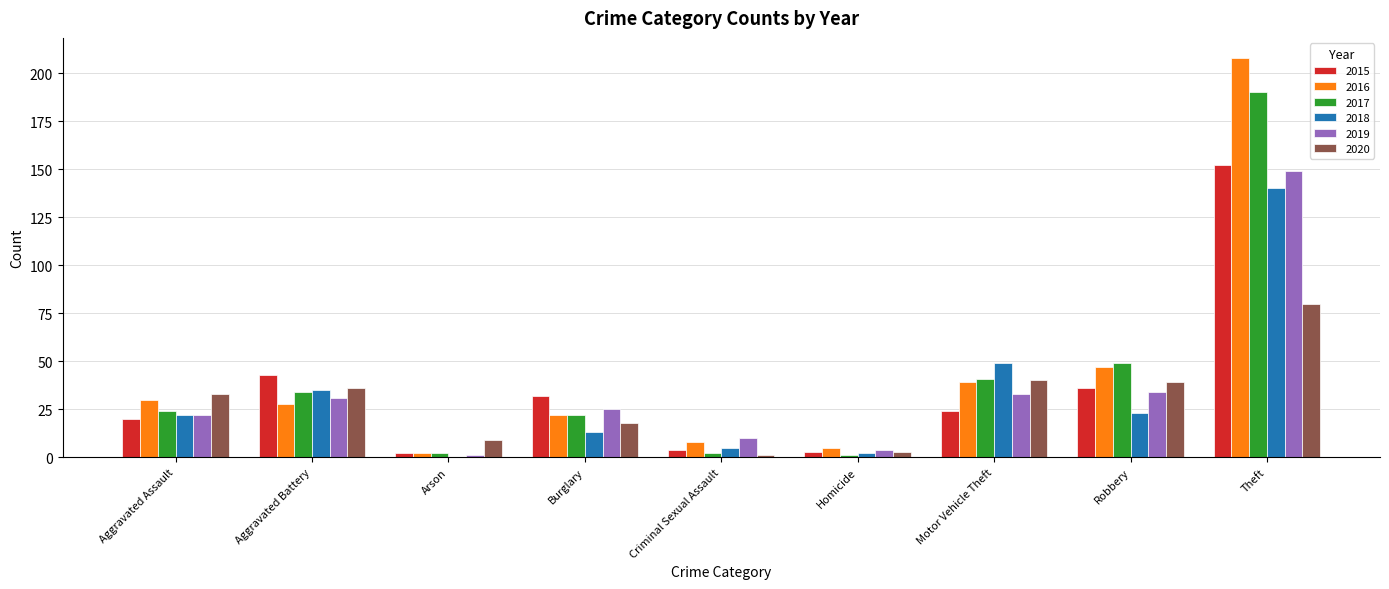

How many groups of bars are there?

9